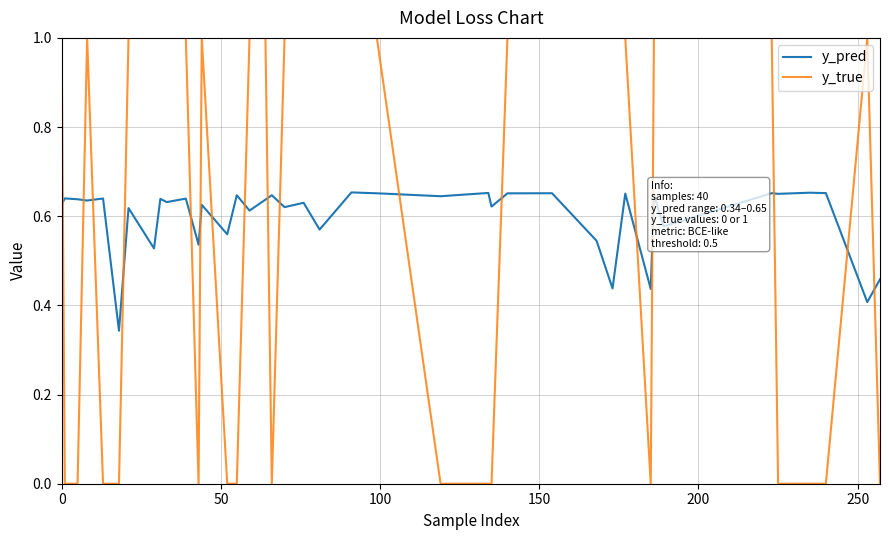

Rank the series by their maximum value, from highest to lowest.

y_true, y_pred